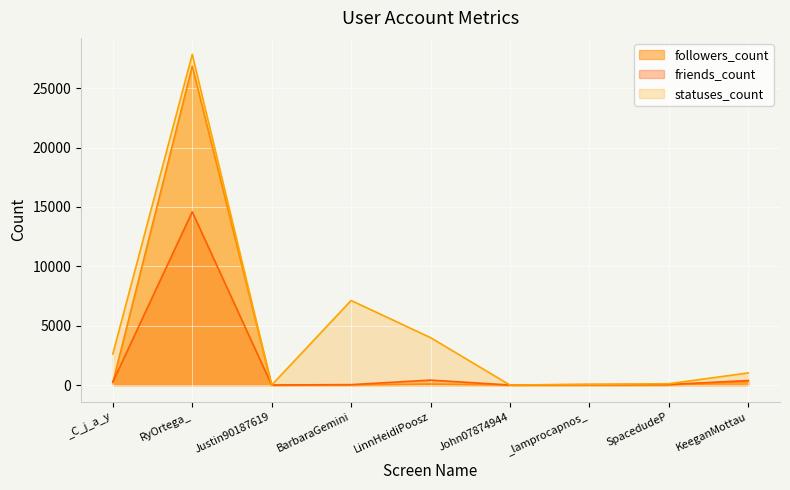

Reading right to left, transcribe all the data shown in this chart.

followers_count: KeeganMottau=335	SpacedudeP=9	_lamprocapnos_=2	John07874944=1	LinnHeidiPoosz=89	BarbaraGemini=9	Justin90187619=2	RyOrtega_=26856	_C_j_a_y=206
friends_count: KeeganMottau=384	SpacedudeP=51	_lamprocapnos_=49	John07874944=6	LinnHeidiPoosz=419	BarbaraGemini=38	Justin90187619=8	RyOrtega_=14591	_C_j_a_y=267
statuses_count: KeeganMottau=1024	SpacedudeP=116	_lamprocapnos_=56	John07874944=7	LinnHeidiPoosz=3997	BarbaraGemini=7125	Justin90187619=3	RyOrtega_=27841	_C_j_a_y=2619